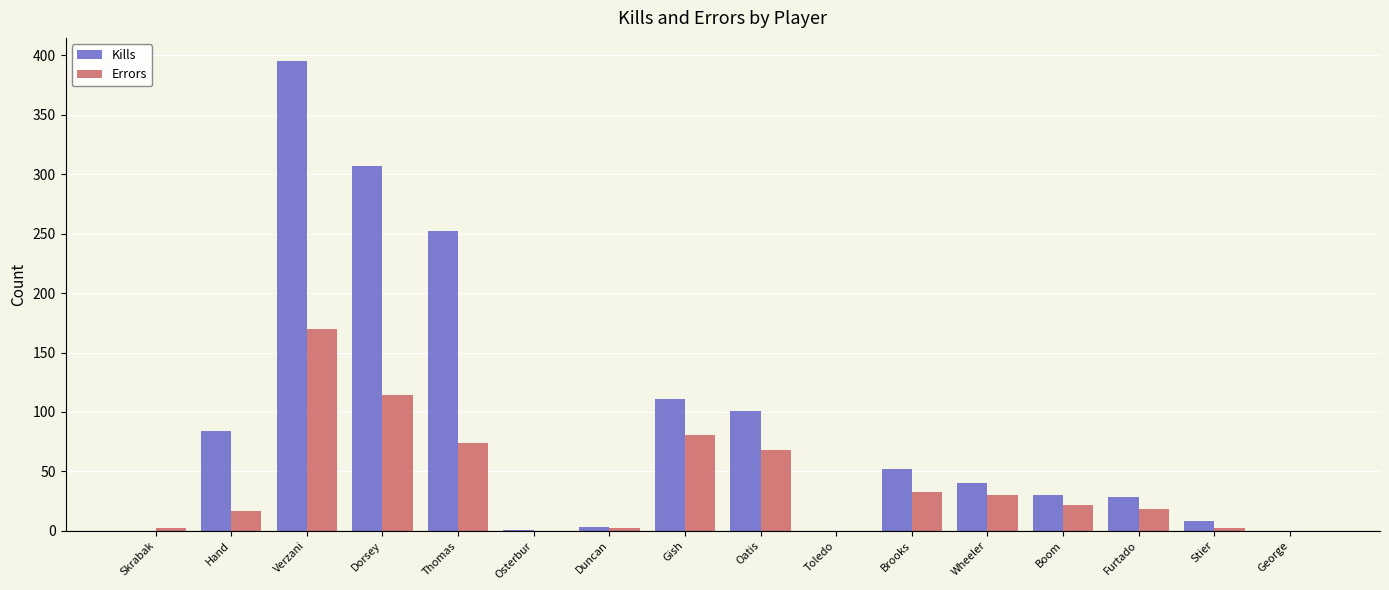

Is the value of Kills at George greater than the value of Errors at Gish?

No